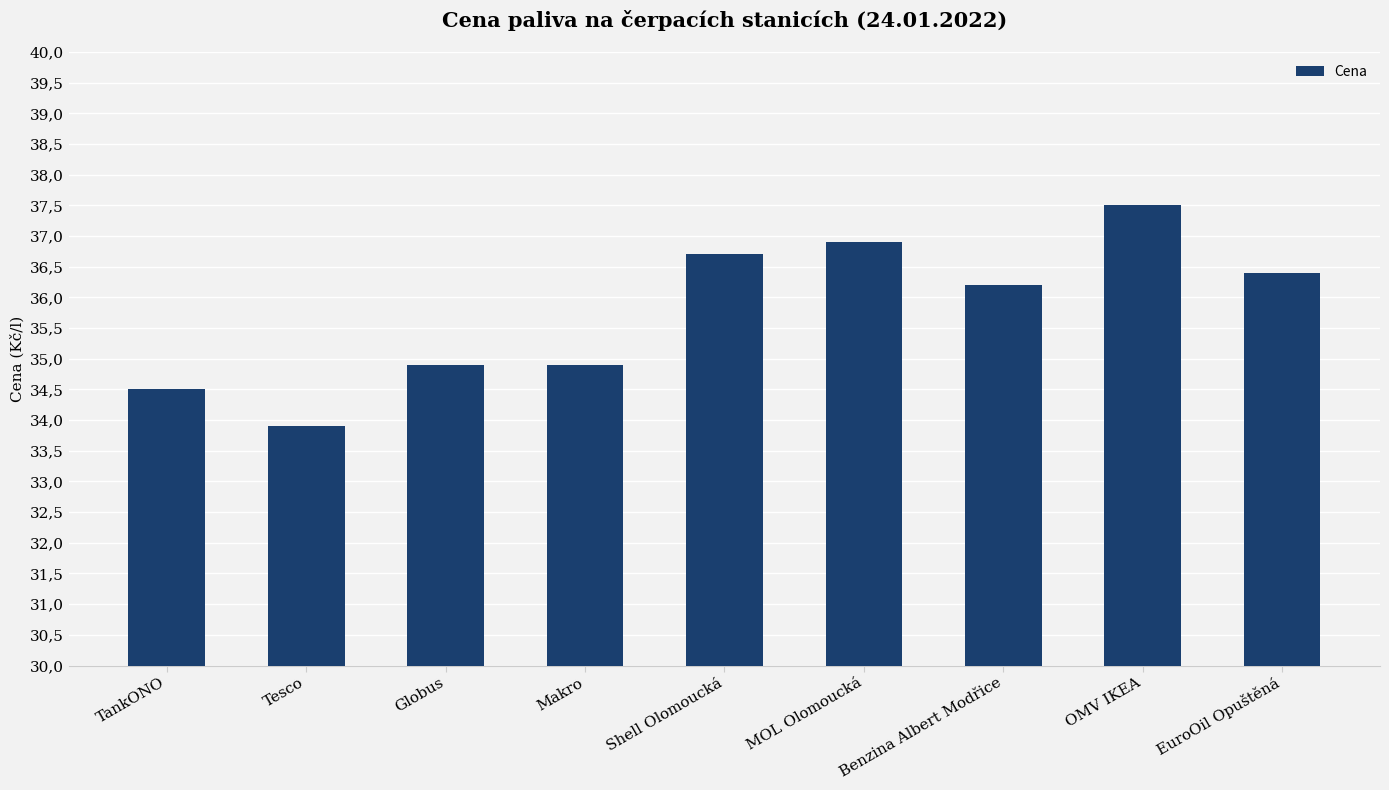

Where does the data first go above 36?

Shell Olomoucká